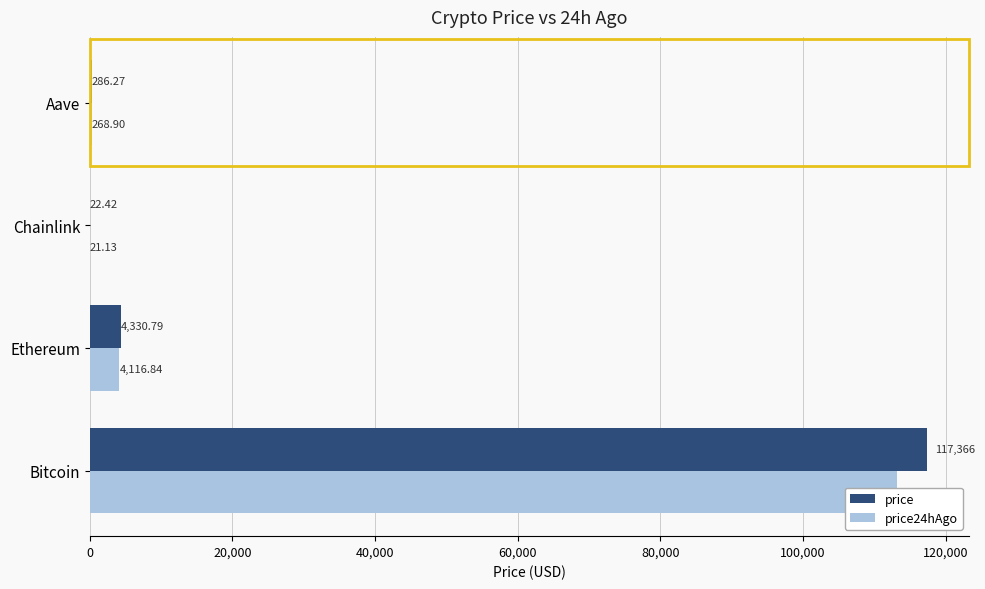

The value of price24hAgo at Chainlink is 32.2. True or false?

False